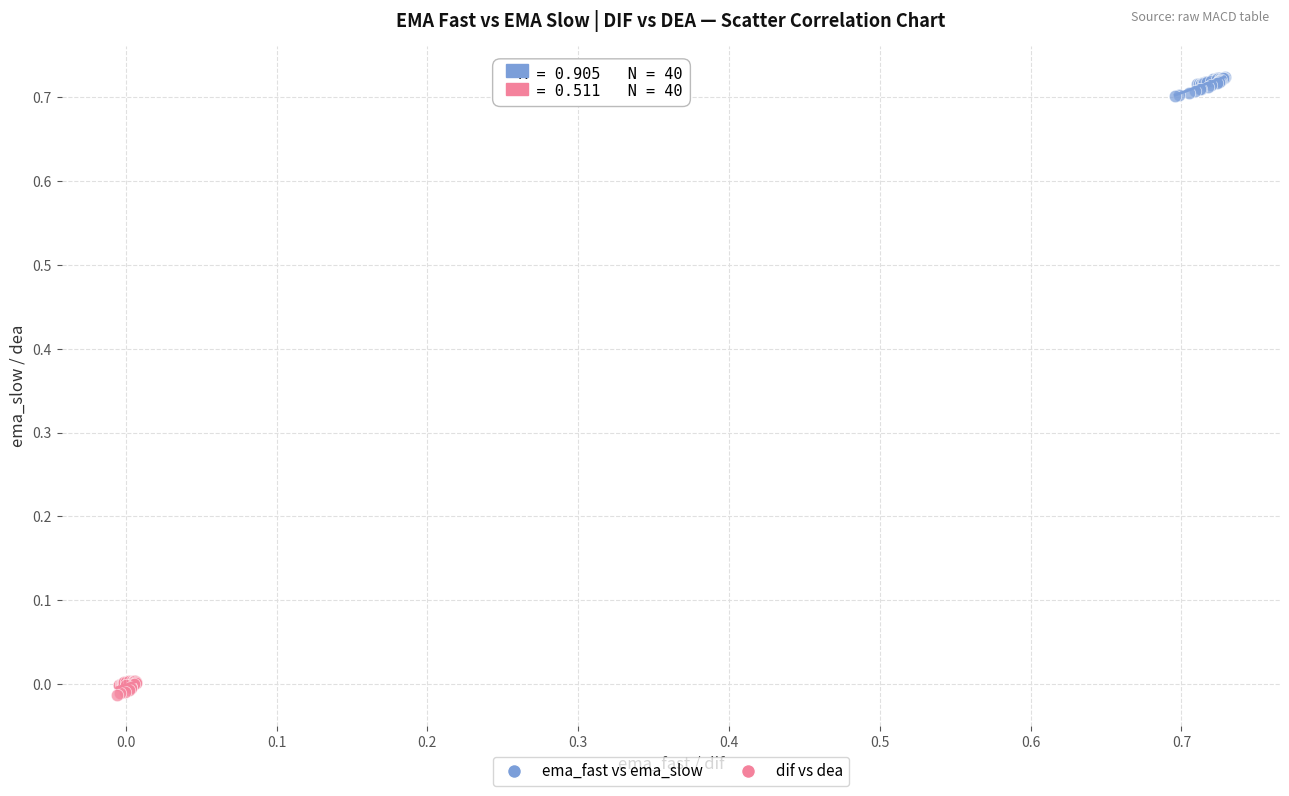

Which series reaches the maximum Y coordinate?

ema_fast vs ema_slow